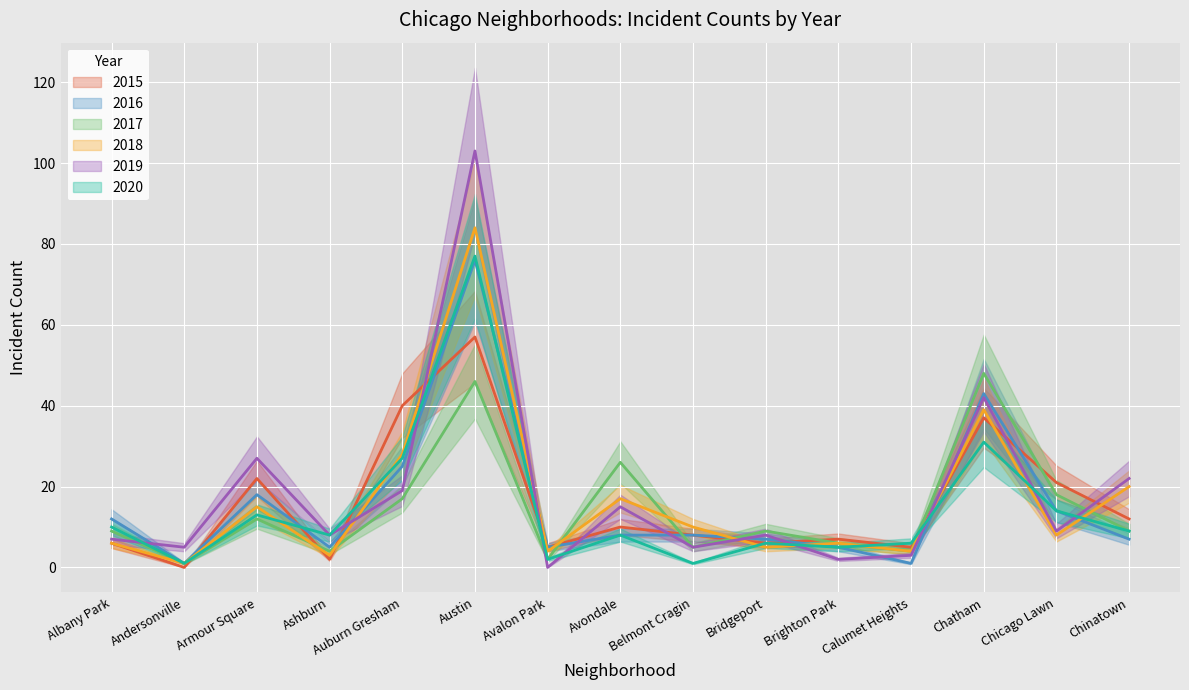

What is the difference between the second highest and second lowest values in the 2019 series?

40